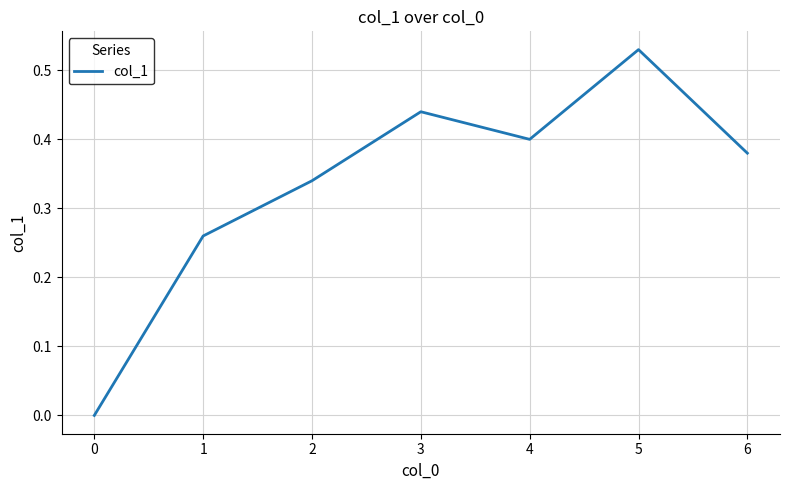

The chart shows a value of 0.9 at 5. True or false?

False